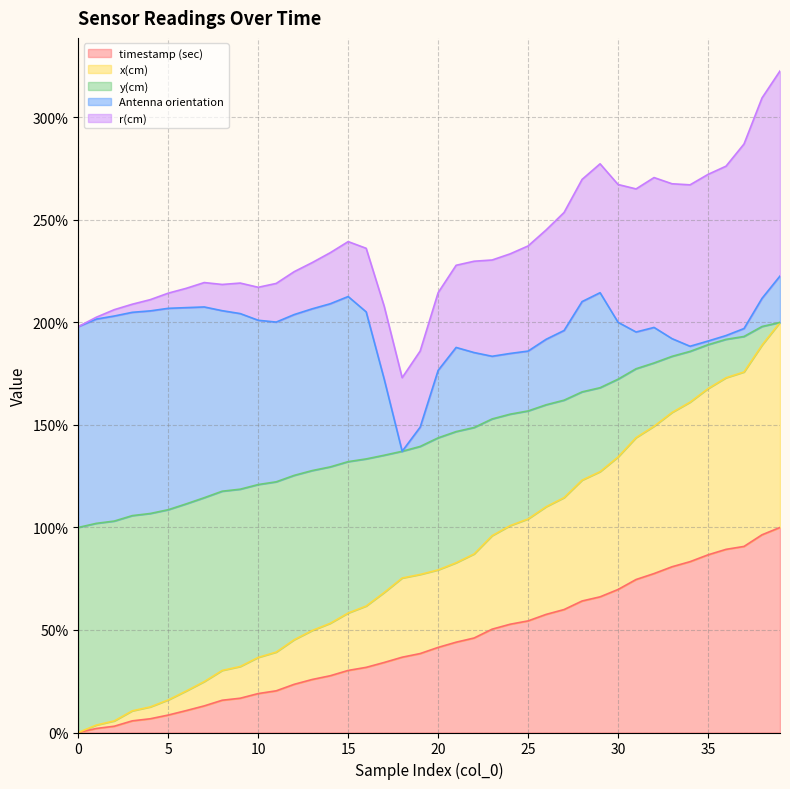

What is the sum of all timestamp (sec) values?

1756.0